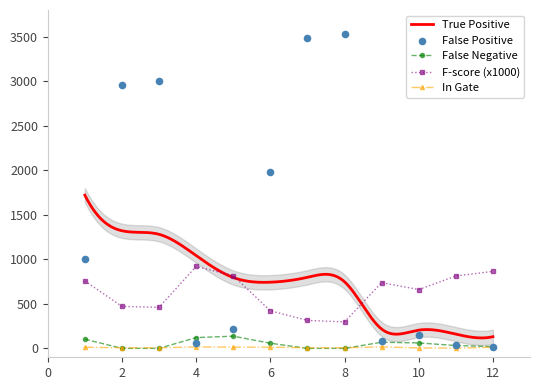

What is the total value across all series at 6?

2473.6